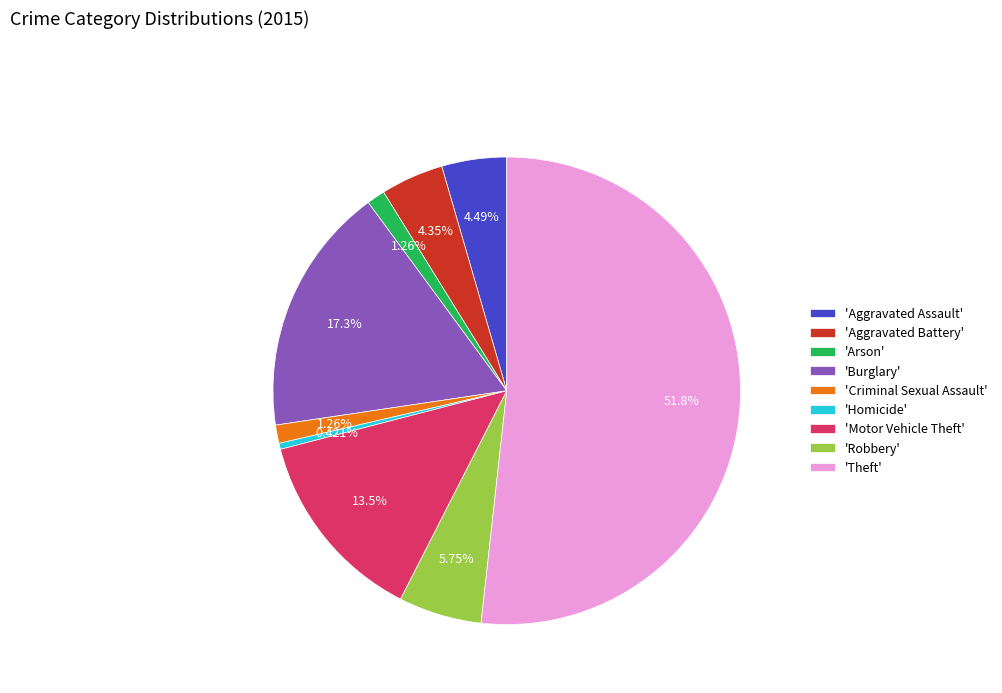

Is 'Theft' the majority of the pie?

Yes